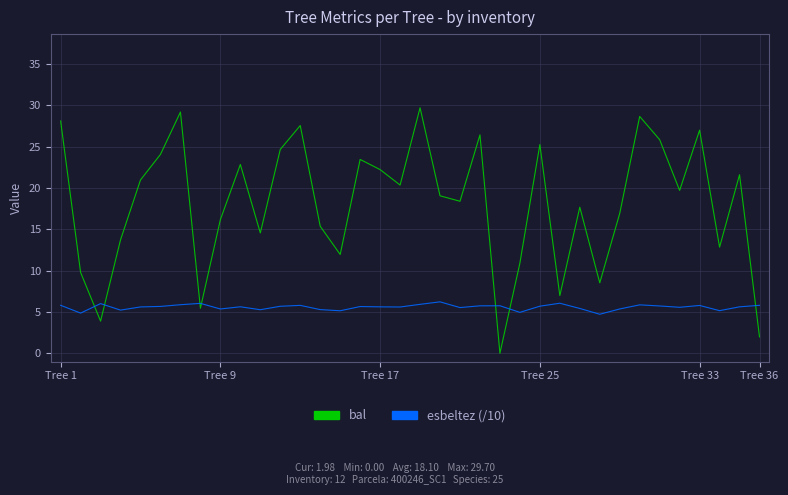

Which series ends up on top after the final intersection of esbeltez (/10) and bal?

esbeltez (/10)